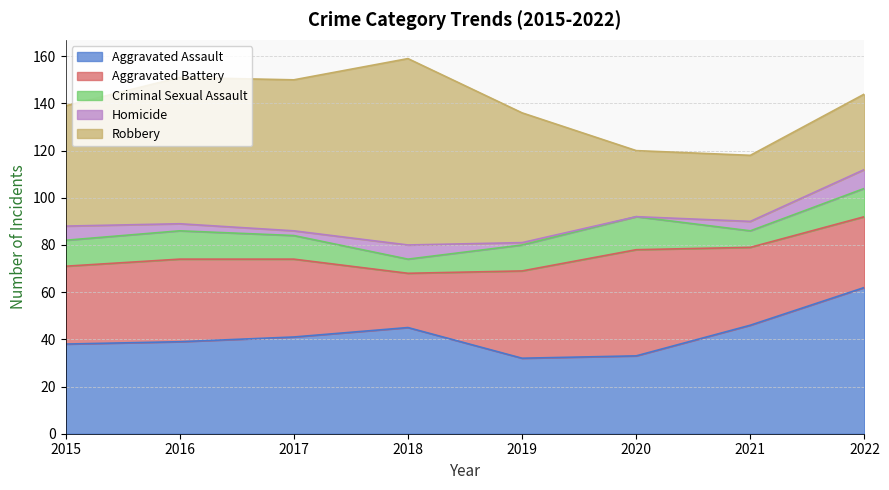

What is the sum of the Aggravated Assault values at 2021 and 2017?

87